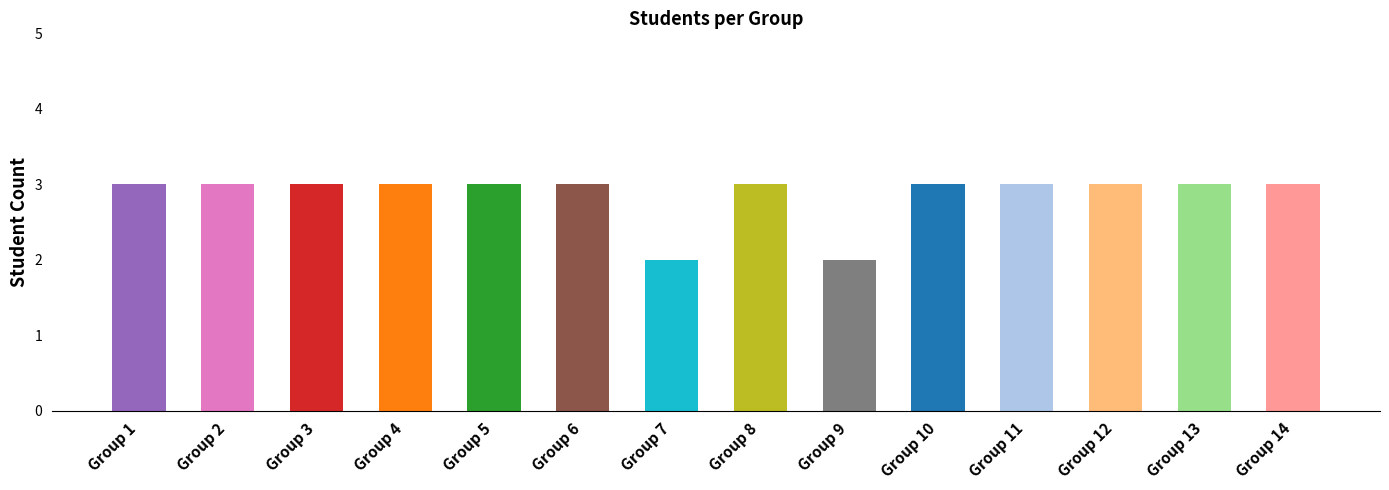

True or false: the data shows 1 at Group 7.

False